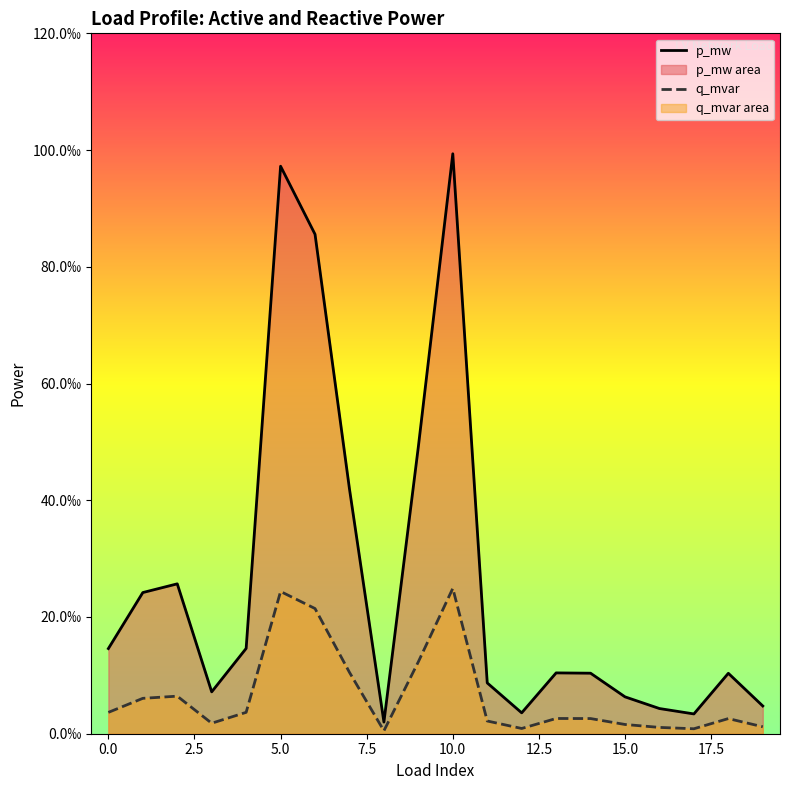

What is the maximum value shown in the chart?

0.1